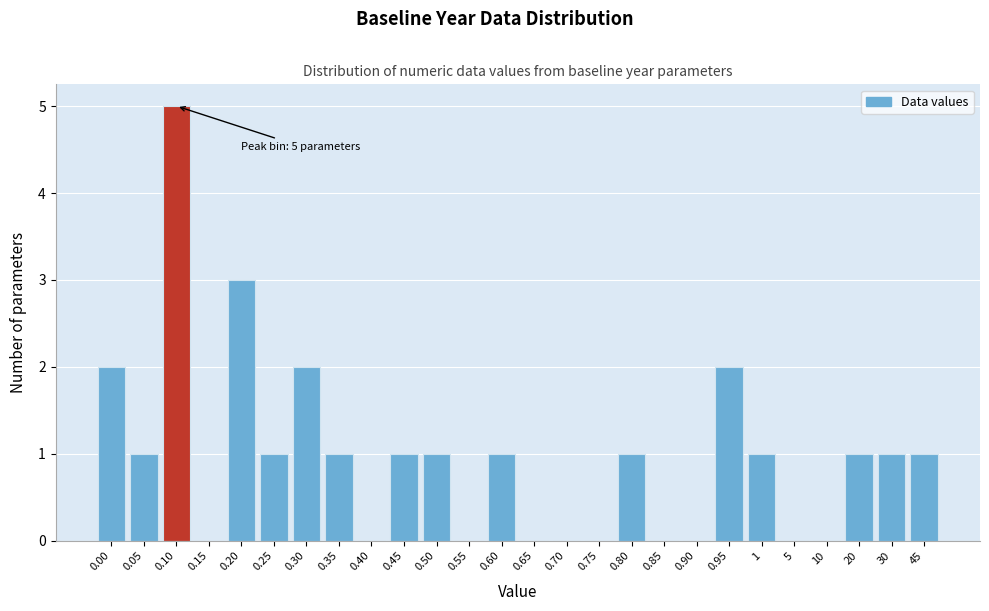

Reading left to right, extract all data points from this chart.

0.00=2	0.05=1	0.10=5	0.15=0	0.20=3	0.25=1	0.30=2	0.35=1	0.40=0	0.45=1	0.50=1	0.55=0	0.60=1	0.65=0	0.70=0	0.75=0	0.80=1	0.85=0	0.90=0	0.95=2	1=1	5=0	10=0	20=1	30=1	45=1